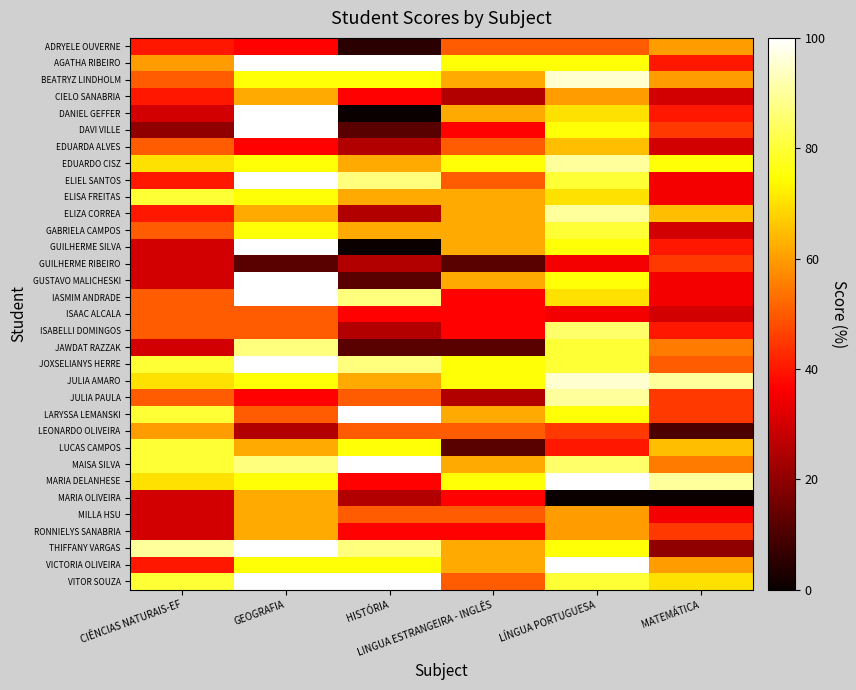

Which label corresponds to the largest value in the chart?

GEOGRAFIA